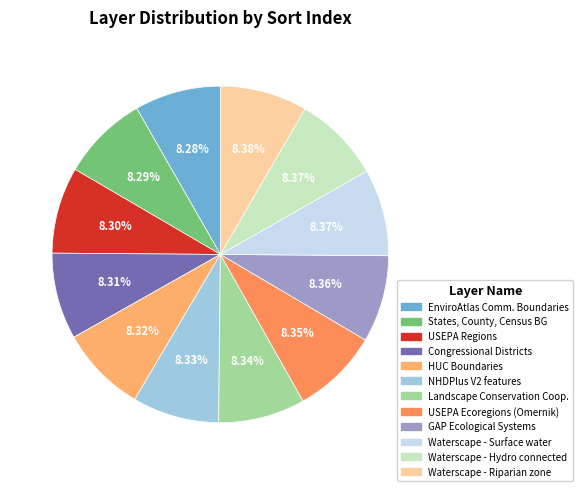

How many segments does this pie chart have?

12